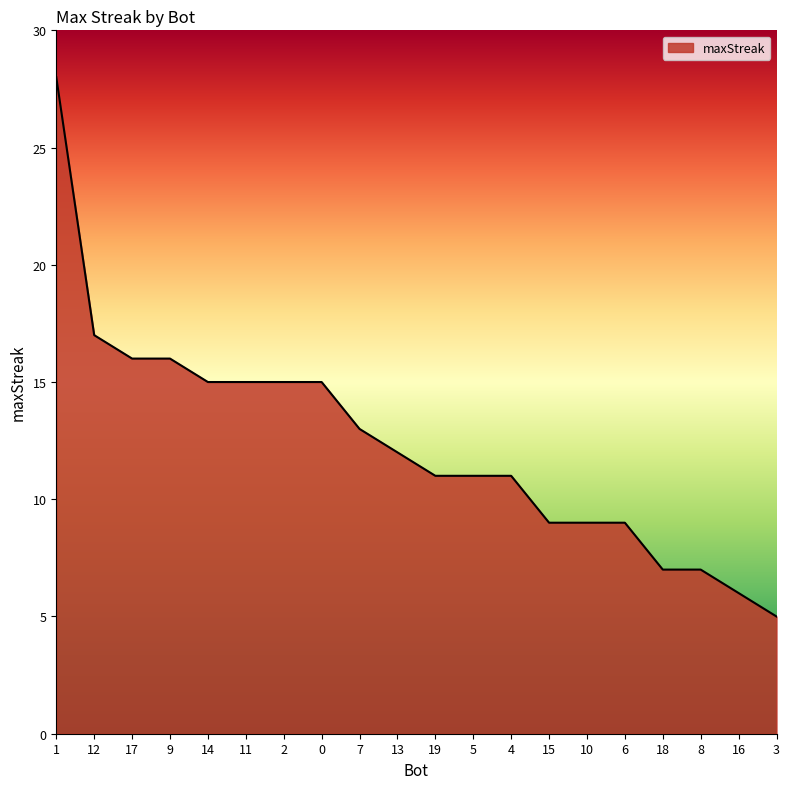

What position from the right is 15?

7